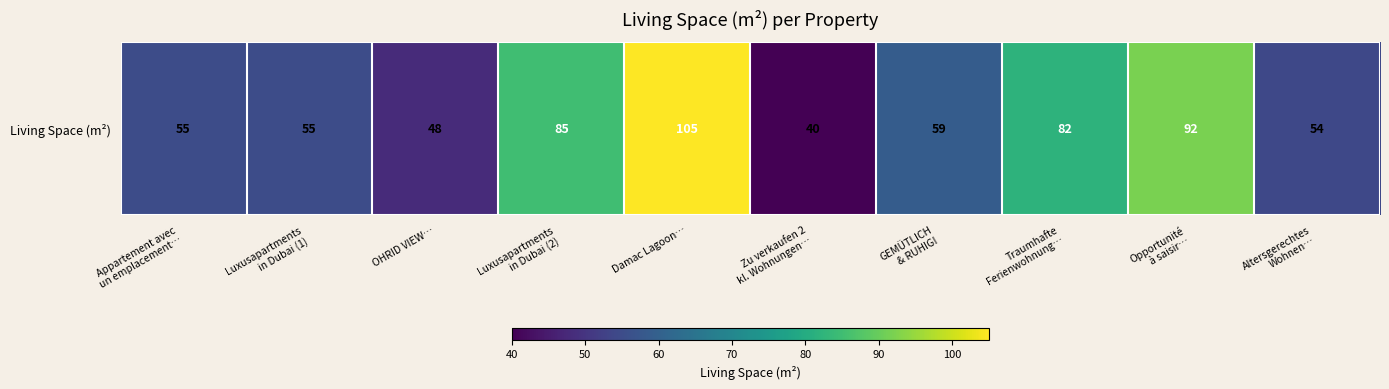

Approximately how many times larger is the value at Zu verkaufen 2
kl. Wohnungen… compared to Appartement avec
un emplacement…?

0.7